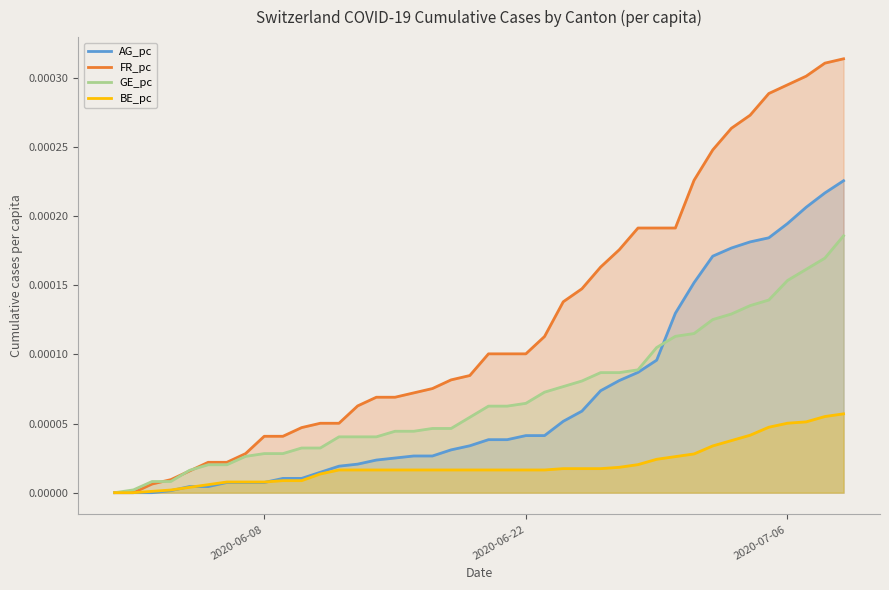

How many categories are shown in the chart?

40